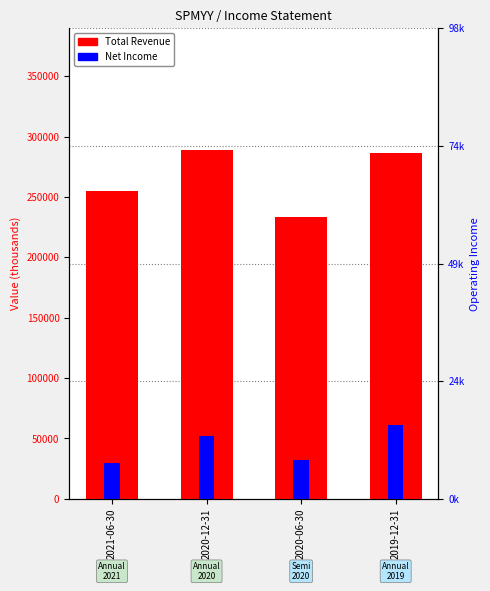

What is the maximum value for Total Revenue?

288700